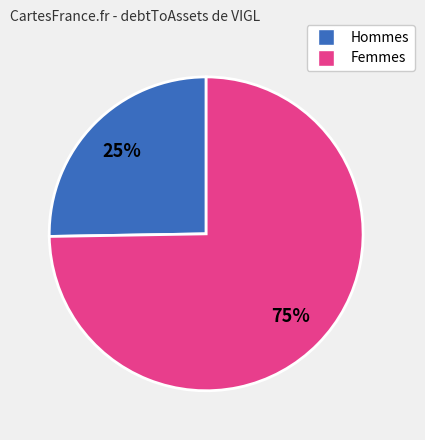

Is there any slice that represents more than half of the pie?

Yes